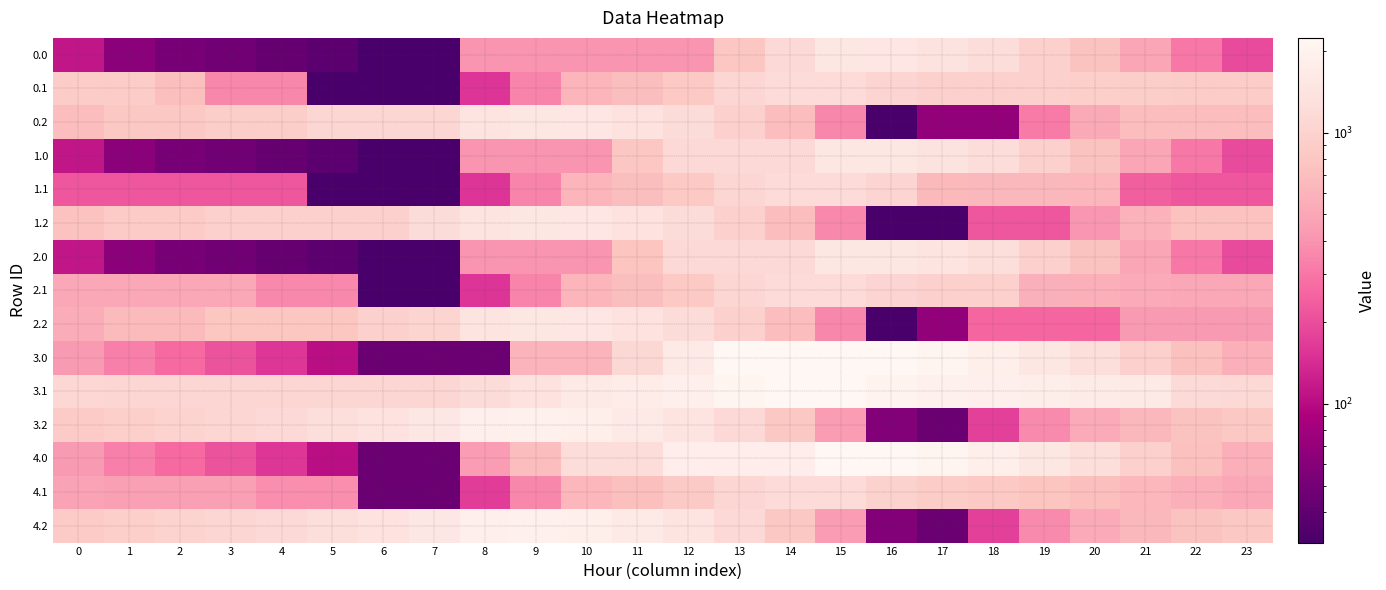

Reading right to left, what are all the values shown in this chart?

0.0: 23=195.3	22=307.7	21=501.9	20=742.7	19=974.9	18=1226.6	17=1415.2	16=1511.0	15=1540.0	14=1158.8	13=793.1	12=411.9	11=411.9	10=411.9	9=411.9	8=411.9	7=30.8	6=30.8	5=38.9	4=42.7	3=47.6	2=52.0	1=62.5	0=112.5
0.1: 23=897.2	22=897.2	21=917.2	20=950.0	19=964.6	18=964.8	17=970.2	16=1037.5	15=1186.2	14=1186.2	13=1073.7	12=834.7	11=701.4	10=615.3	9=343.9	8=154.8	7=30.8	6=30.8	5=30.8	4=359.8	3=359.8	2=706.0	1=897.2	0=897.2
0.2: 23=685.3	22=685.3	21=685.3	20=513.4	19=314.6	18=68.0	17=68.0	16=30.8	15=359.1	14=688.2	13=978.6	12=1221.5	11=1394.4	10=1516.2	9=1540.0	8=1443.6	7=1082.5	6=1082.5	5=1082.5	4=929.1	3=929.1	2=811.3	1=811.3	0=685.3
1.0: 23=195.3	22=307.7	21=501.9	20=742.7	19=974.9	18=1226.6	17=1415.2	16=1540.0	15=1540.0	14=1158.8	13=1158.8	12=1158.8	11=793.1	10=411.9	9=411.9	8=411.9	7=30.8	6=30.8	5=38.9	4=42.7	3=47.6	2=52.0	1=62.5	0=112.5
1.1: 23=219.3	22=219.3	21=239.4	20=628.3	19=643.0	18=643.2	17=648.6	16=1037.5	15=1186.2	14=1186.2	13=1073.7	12=834.7	11=701.4	10=615.3	9=343.9	8=154.8	7=30.8	6=30.8	5=30.8	4=219.3	3=219.3	2=219.3	1=219.3	0=219.3
1.2: 23=740.6	22=740.6	21=589.6	20=417.7	19=218.9	18=218.9	17=30.8	16=30.8	15=360.7	14=689.8	13=980.2	12=1223.1	11=1396.0	10=1517.8	9=1540.0	8=1429.6	7=1205.6	6=984.5	5=984.5	4=984.5	3=984.5	2=866.6	1=866.6	0=740.6
2.0: 23=195.3	22=307.7	21=501.9	20=742.7	19=974.9	18=1255.6	17=1444.2	16=1540.0	15=1540.0	14=1158.8	13=1158.8	12=1158.8	11=777.7	10=411.9	9=411.9	8=411.9	7=30.8	6=30.8	5=38.9	4=42.7	3=47.6	2=52.0	1=62.5	0=112.5
2.1: 23=508.5	22=508.5	21=528.6	20=561.3	19=575.9	18=964.8	17=970.2	16=1037.5	15=1186.2	14=1186.2	13=1073.7	12=834.7	11=701.4	10=615.3	9=343.9	8=154.8	7=30.8	6=30.8	5=366.3	4=366.3	3=508.5	2=508.5	1=508.5	0=508.5
2.2: 23=428.0	22=428.0	21=428.0	20=256.1	19=256.1	18=256.1	17=68.0	16=30.8	15=359.1	14=688.2	13=978.6	12=1221.5	11=1394.4	10=1516.2	9=1540.0	8=1429.6	7=1068.5	6=953.1	5=783.6	4=783.6	3=783.6	2=665.8	1=665.8	0=539.8
3.0: 23=562.7	22=725.7	21=970.4	20=1261.7	19=1544.4	18=1846.6	17=2085.7	16=2232.0	15=2236.0	14=2215.8	13=2215.8	12=1662.4	11=1109.0	10=598.1	9=598.1	8=44.7	7=44.7	6=44.7	5=103.3	4=157.6	3=213.1	2=268.0	1=328.9	0=429.4
3.1: 23=1126.7	22=1176.6	21=1600.7	20=1683.9	19=1812.4	18=1863.1	17=1919.0	16=2036.7	15=2236.0	14=2236.0	13=2123.5	12=1884.4	11=1751.2	10=1665.1	9=1393.7	8=1204.5	7=1080.6	6=1080.6	5=1080.6	4=1080.6	3=1080.6	2=1080.6	1=1080.6	0=1091.8
3.2: 23=807.8	22=745.9	21=644.4	20=522.0	19=372.6	18=175.6	17=44.7	16=57.2	15=437.6	14=817.3	13=1158.1	12=1451.5	11=1674.9	10=1847.3	9=1921.6	8=1860.7	7=1549.1	6=1377.5	5=1257.5	4=1153.6	3=1078.7	2=1010.4	1=946.5	0=870.0
4.0: 23=562.7	22=725.7	21=970.4	20=1261.7	19=1544.4	18=1846.6	17=2089.7	16=2236.0	15=2236.0	14=1797.4	13=1797.4	12=1797.4	11=1244.0	10=1244.0	9=690.6	8=436.0	7=44.7	6=44.7	5=103.3	4=157.6	3=213.1	2=268.0	1=328.9	0=429.4
4.1: 23=507.7	22=557.6	21=628.1	20=711.4	19=776.5	18=827.2	17=883.1	16=1000.9	15=1200.2	14=1200.2	13=1087.6	12=848.6	11=715.3	10=629.2	9=357.9	8=168.7	7=44.7	6=44.7	5=380.2	4=380.2	3=461.6	2=461.6	1=461.6	0=472.8
4.2: 23=807.8	22=745.9	21=644.4	20=522.0	19=372.6	18=175.6	17=44.7	16=57.2	15=437.6	14=817.3	13=1158.1	12=1451.5	11=1674.9	10=1847.3	9=1921.6	8=1860.7	7=1549.1	6=1377.5	5=1257.5	4=1153.6	3=1078.7	2=1010.4	1=946.5	0=870.0